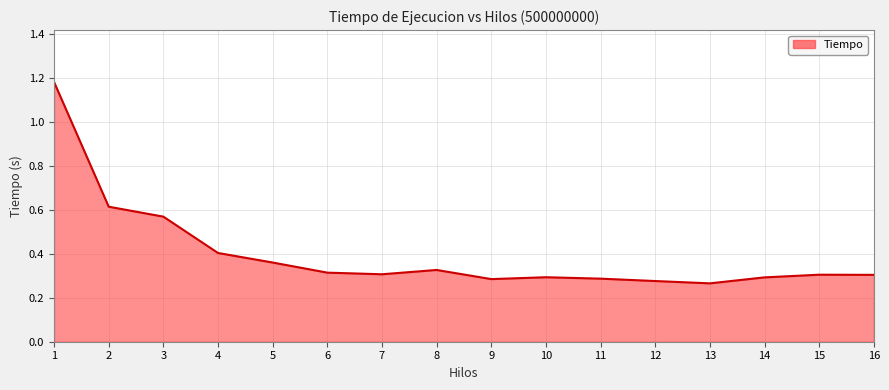

Is it true that the value at 10 is 0.5?

False